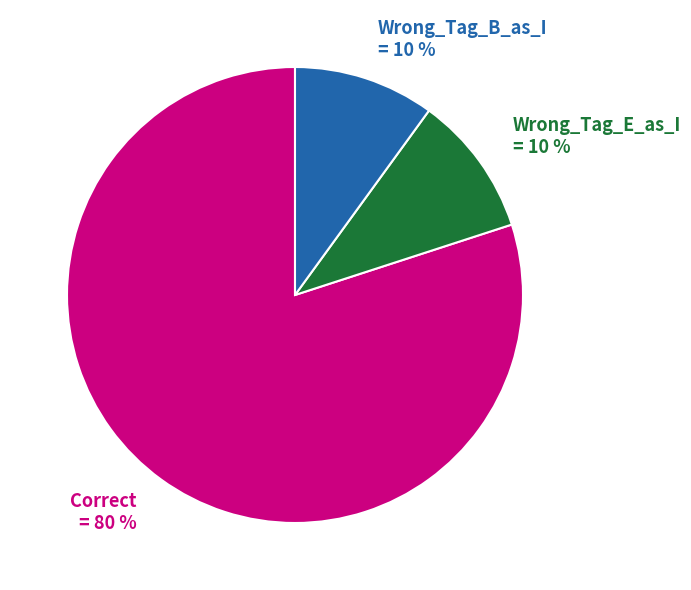

What is the ratio of the value at Correct = 80 % to the value at Wrong_Tag_B_as_I = 10 %?

8.0